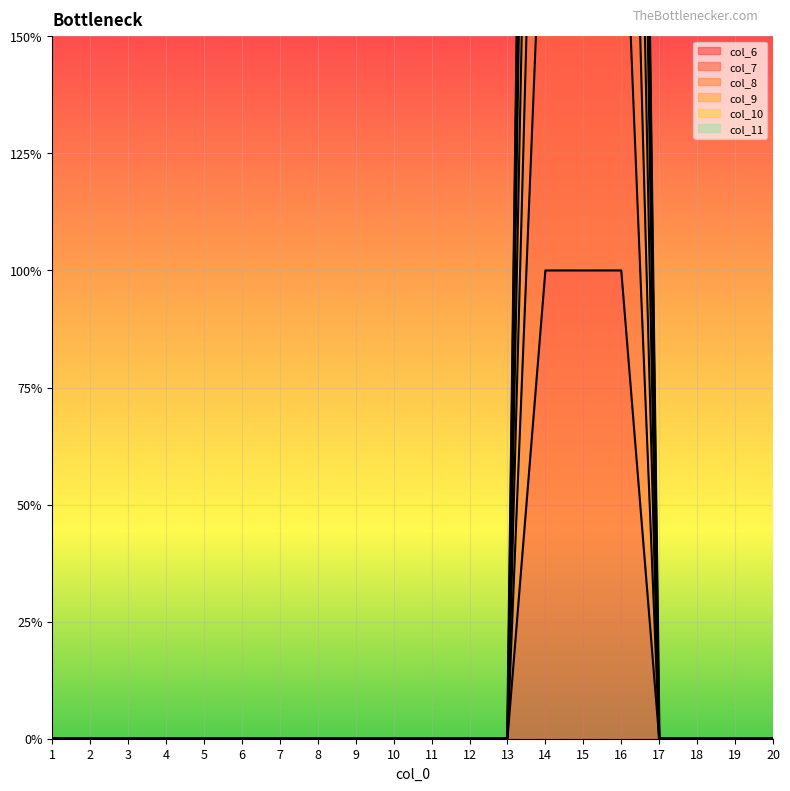

Reading left to right, list all the values displayed in this chart.

col_6: 0	0	0	0	0	0	0	0	0	0	0	0	0	3	3	3	0	0	0	0
col_7: 0	0	0	0	0	0	0	0	0	0	0	0	0	6	6	6	0	0	0	0
col_8: 0	0	0	0	0	0	0	0	0	0	0	0	0	6	6	6	0	0	0	0
col_9: 0	0	0	0	0	0	0	0	0	0	0	0	0	1	1	1	0	0	0	0
col_10: 0	0	0	0	0	0	0	0	0	0	0	0	0	2	2	2	0	0	0	0
col_11: 0	0	0	0	0	0	0	0	0	0	0	0	0	4	4	4	0	0	0	0